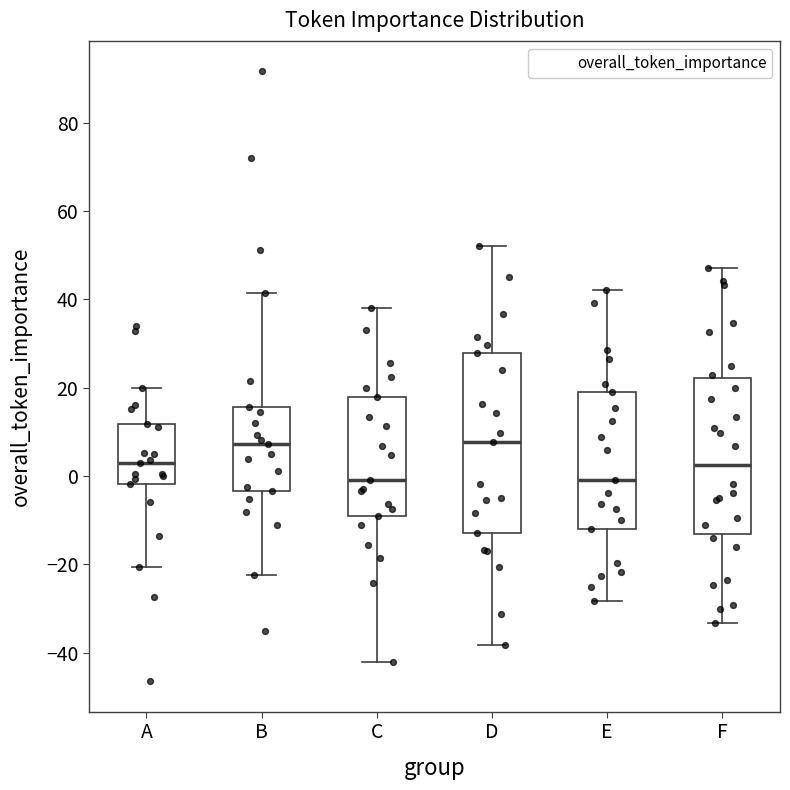

Reading left to right, transcribe this box plot: for each box, give where its median line is, the range the box spans, and where its two whiskers end, as read against the y-axis. The values are not printed on the chart, so give them approximately, as read against the axis.

A: median 2, box -2 to 12, whiskers -20 to 20
B: median 8, box -4 to 16, whiskers -22 to 42
C: median 0, box -10 to 18, whiskers -42 to 38
D: median 8, box -14 to 28, whiskers -38 to 52
E: median 0, box -12 to 18, whiskers -28 to 42
F: median 2, box -14 to 22, whiskers -34 to 48